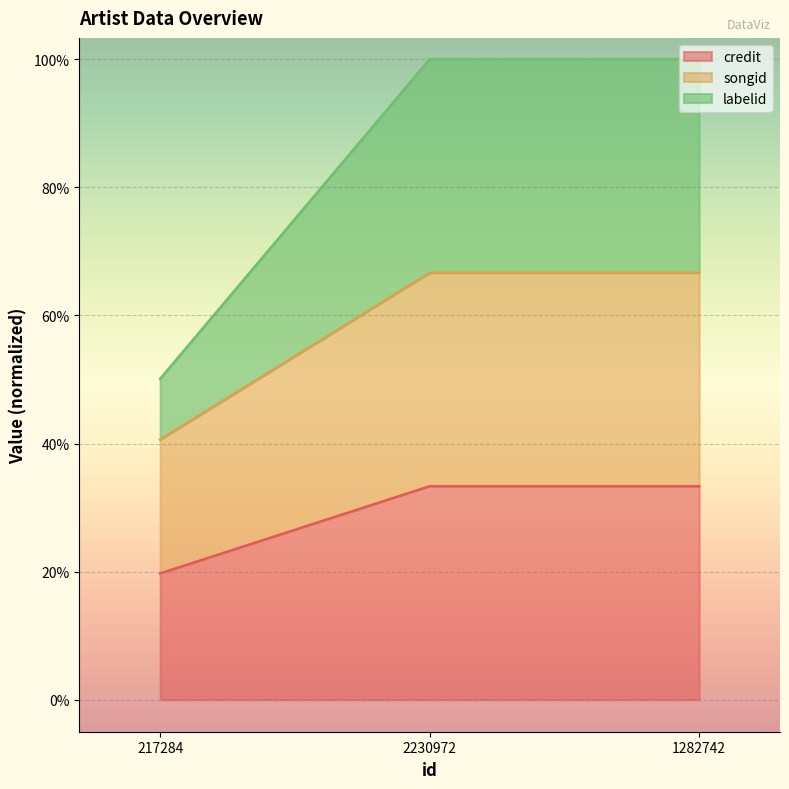

What are all the series names shown in the legend?

credit, songid, labelid